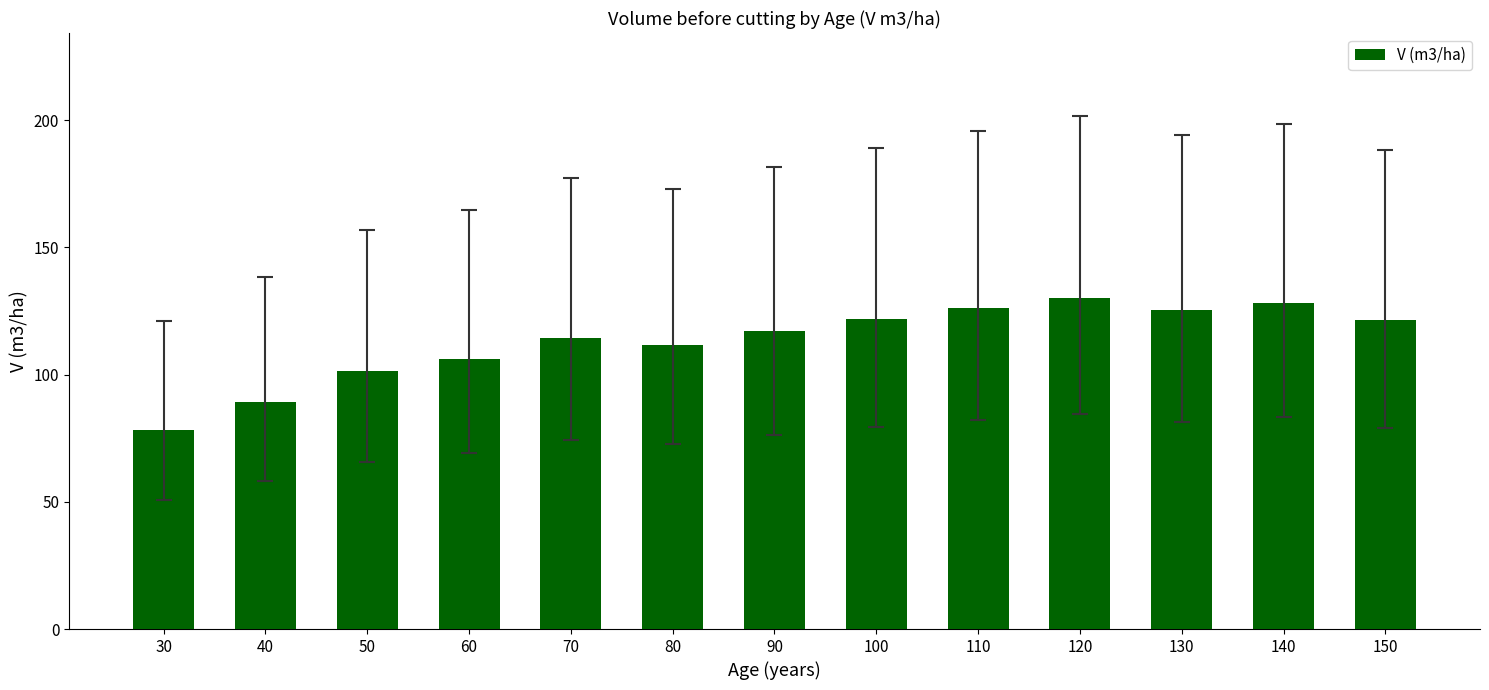

What is the value of the 2nd bar from the left?

89.3